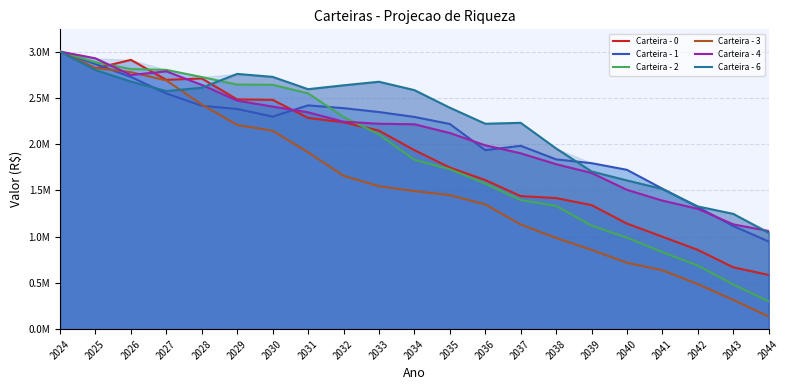

What is the difference between the maximum and minimum values in the Carteira - 3 series?

2864497.7